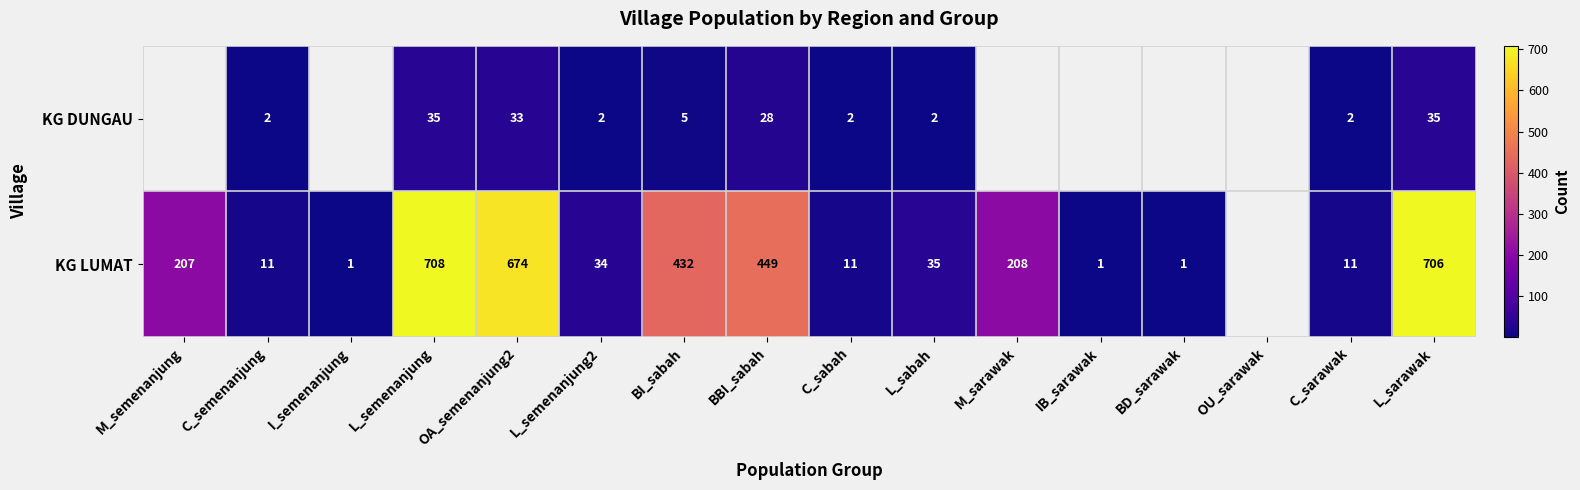

The value of KG LUMAT at L_sabah is 35. True or false?

True